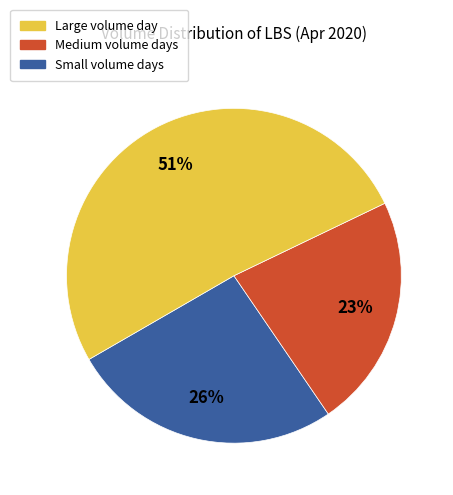

Is there any slice that represents more than half of the pie?

Yes